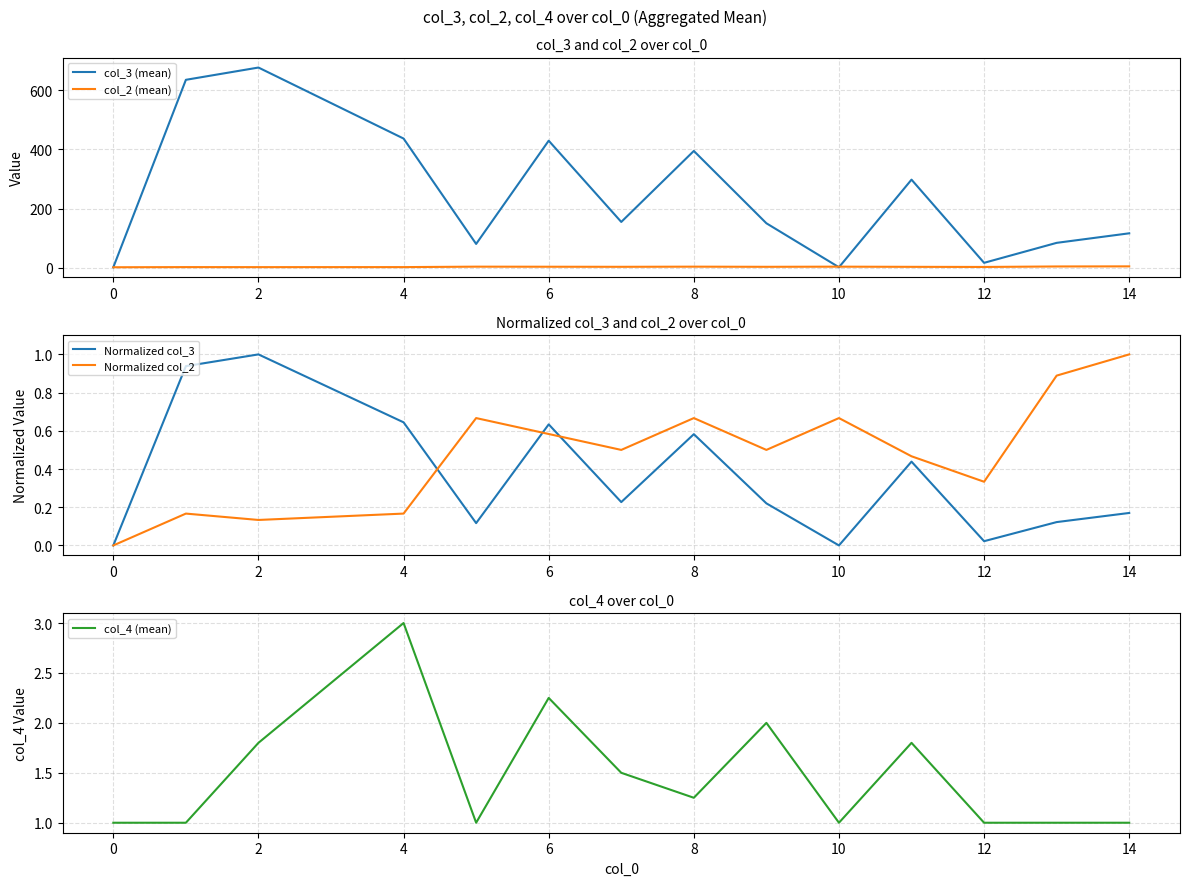

How many intersections are there between col_4 (mean) and col_2 (mean)?

2